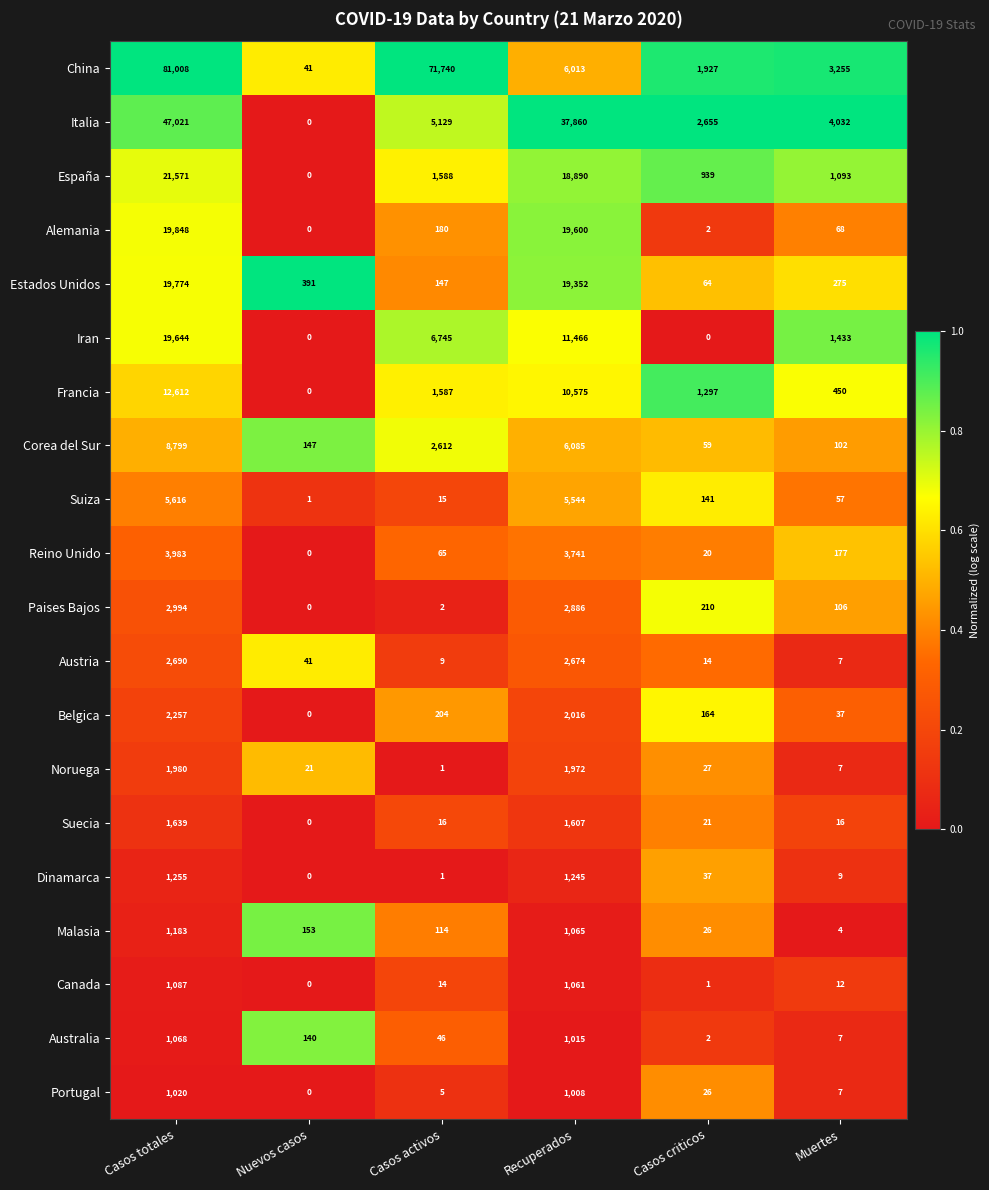

What is the maximum value for Belgica?

2257